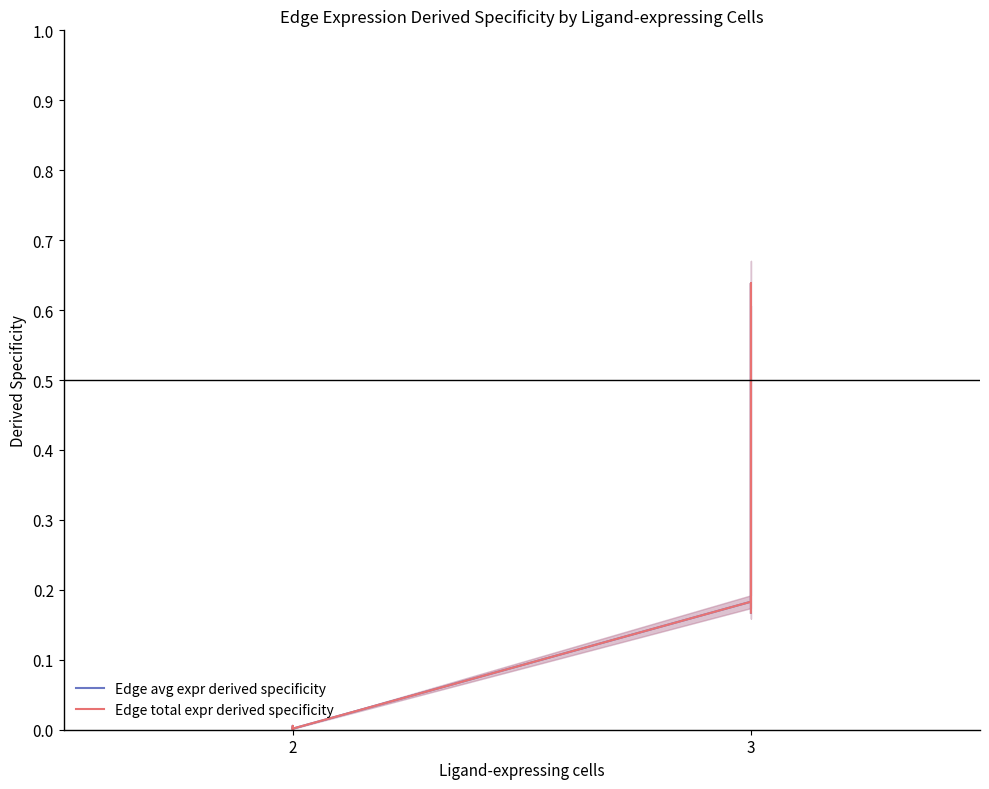

Is this an area chart (filled region under the line)?

No